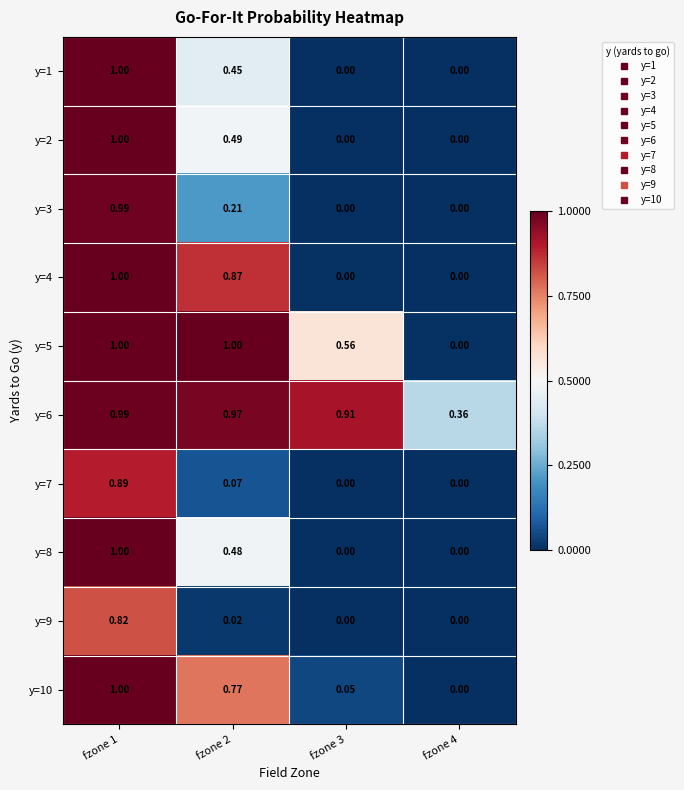

How many data points in y=10 are above 0?

3